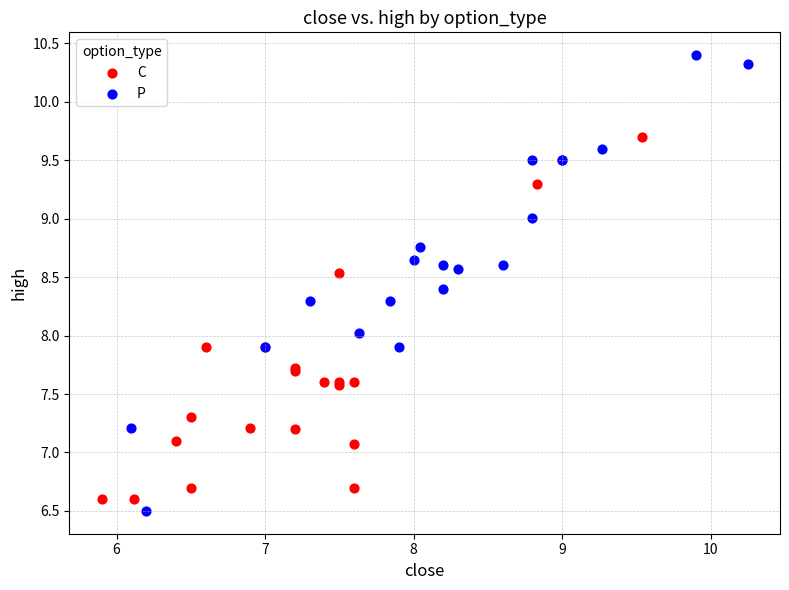

Which series contains the highest Y value?

P